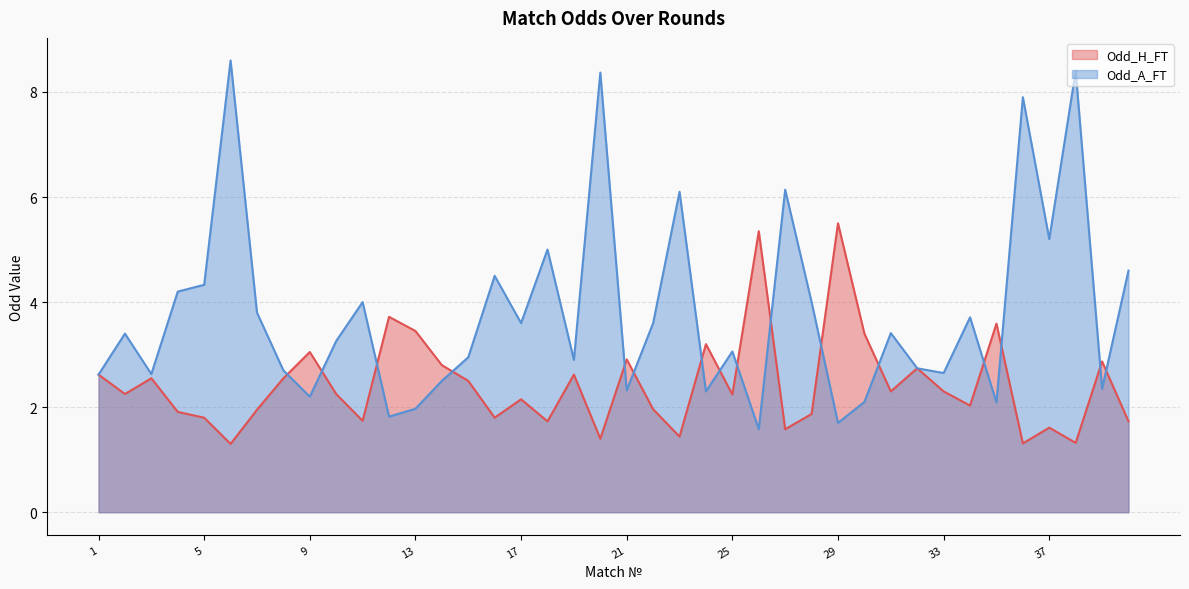

Where is the first local minimum for Odd_H_FT?

2